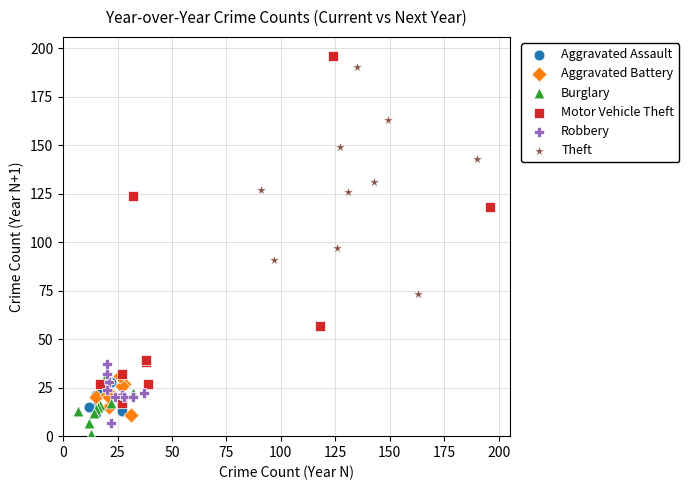

Which series has the largest Y range (max minus min)?

Motor Vehicle Theft